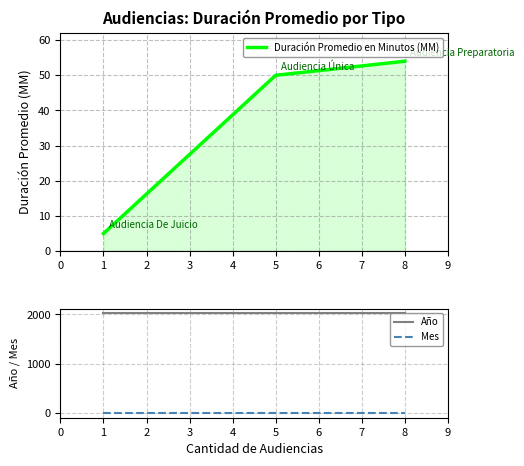

Reading left to right, extract all data points from this chart.

Duración Promedio en Minutos (MM): 5	50	54
Año: 2019	2019	2019
Mes: 12	12	12